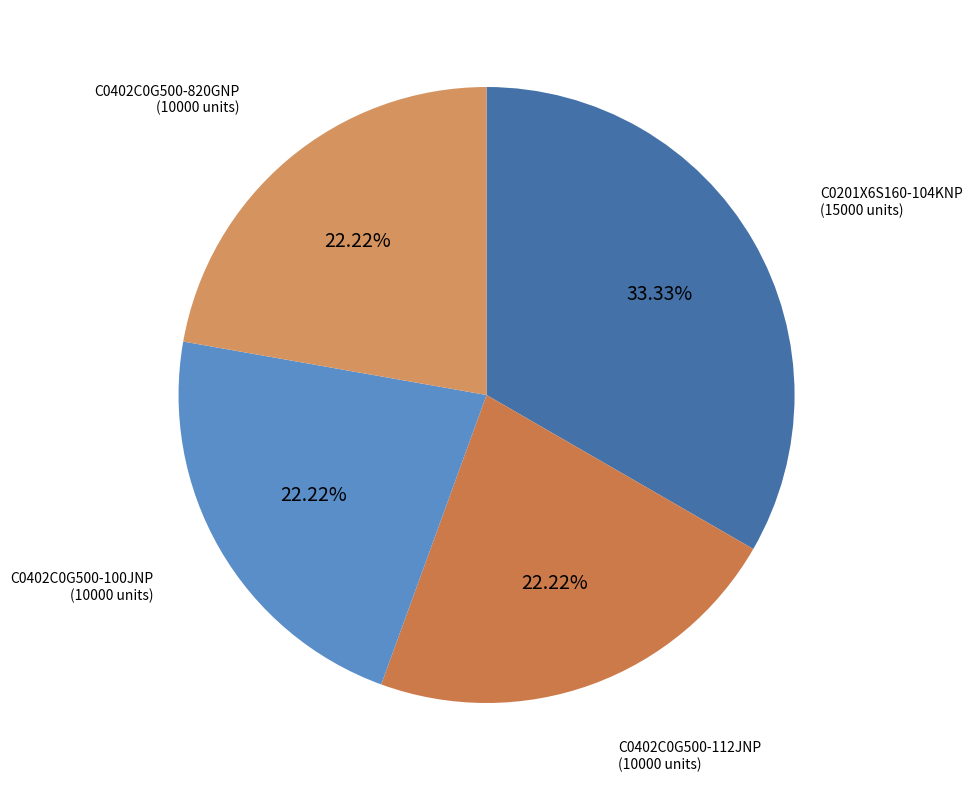

Do C0402C0G500-112JNP and C0402C0G500-820GNP together represent more than half of the pie?

No